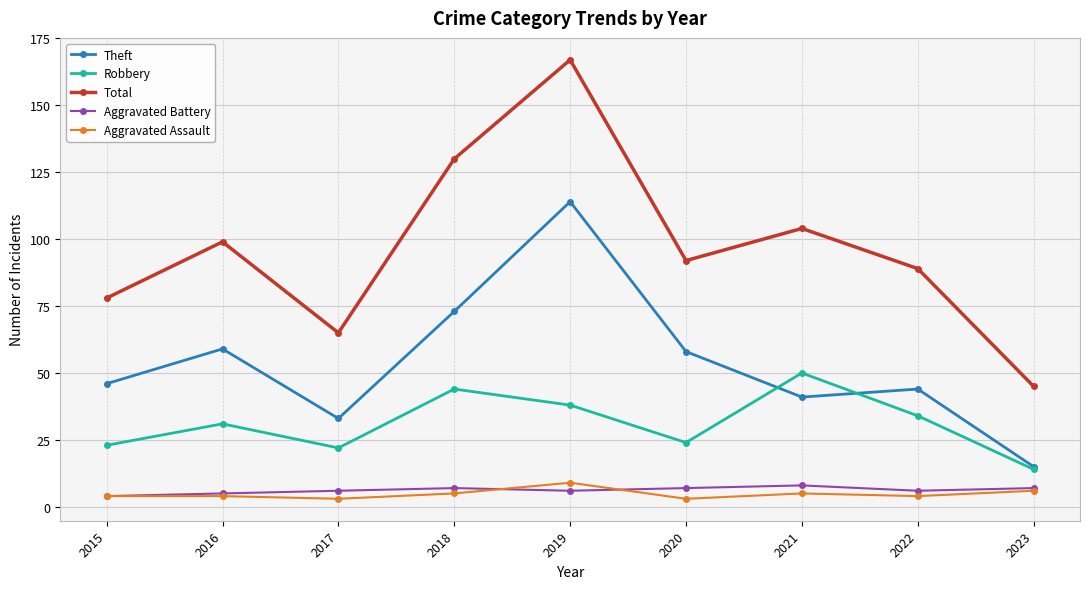

Count the Aggravated Battery values in the range 6 to 7.

6